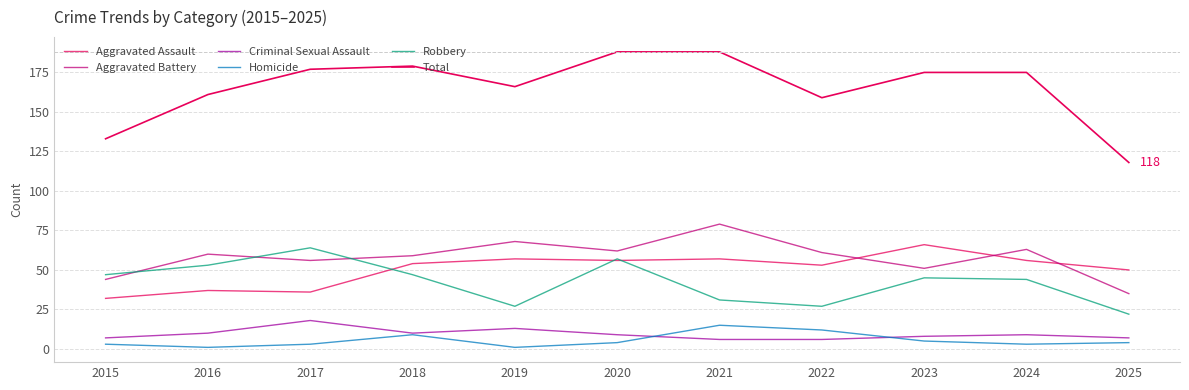

The value of Homicide at 2023 is 5. True or false?

True